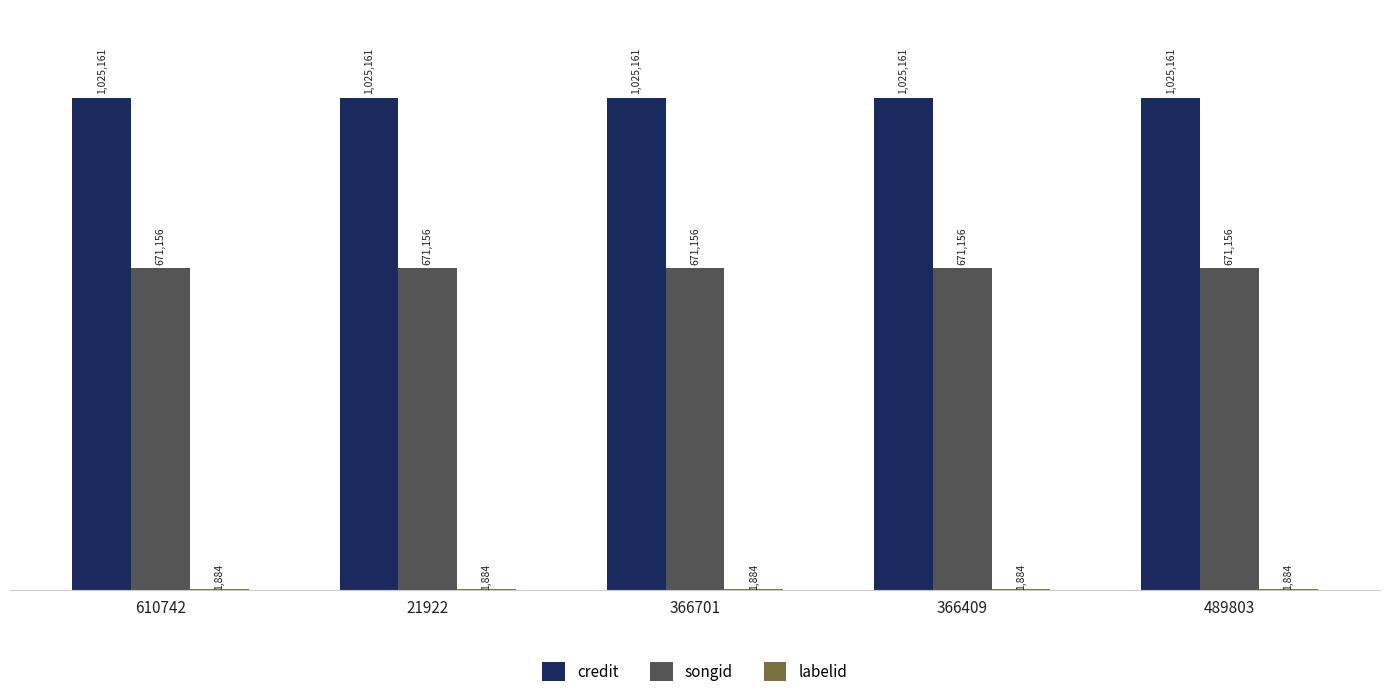

What is the sum of the credit values at 610742 and 366701?

2050322